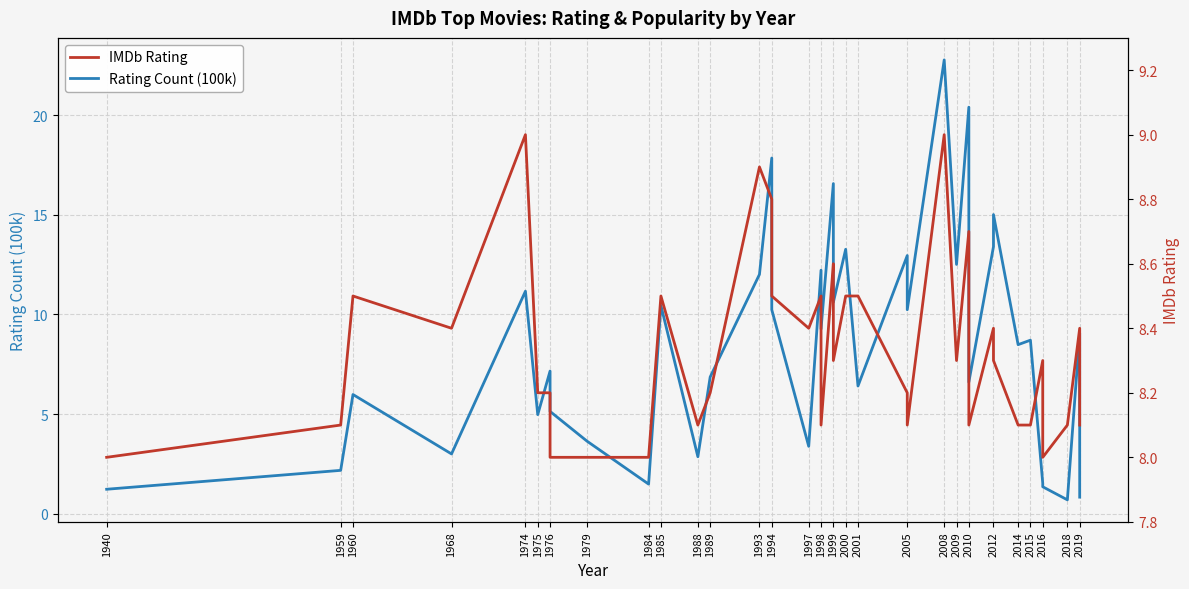

What is the value of the IMDb Rating point at the 2nd from the left?

8.1